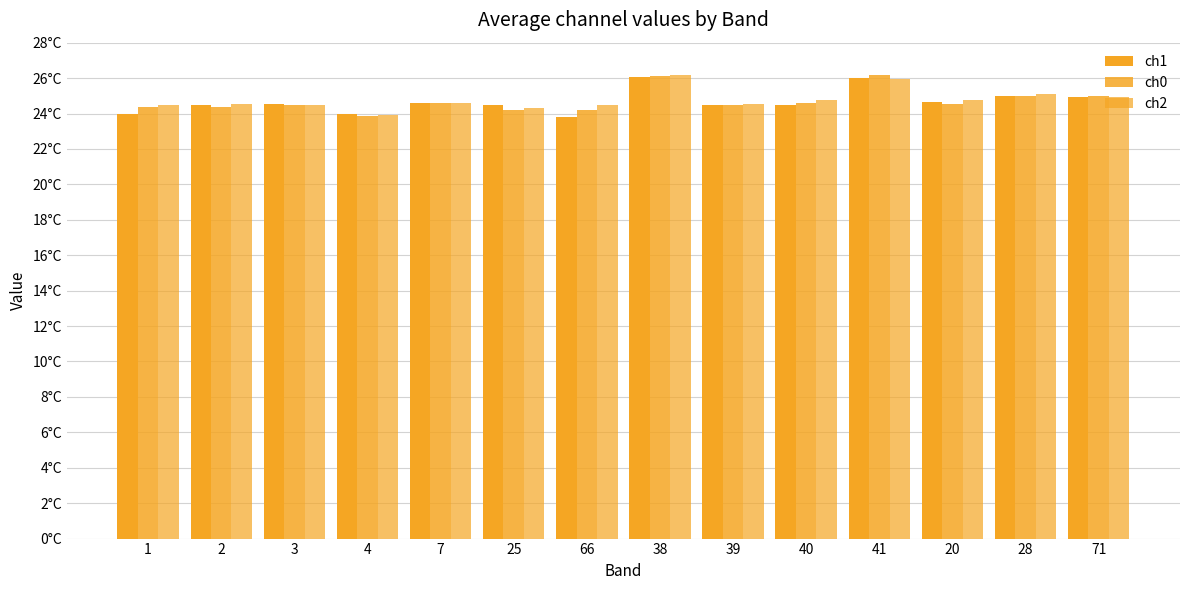

Does the chart contain stacked bars?

No